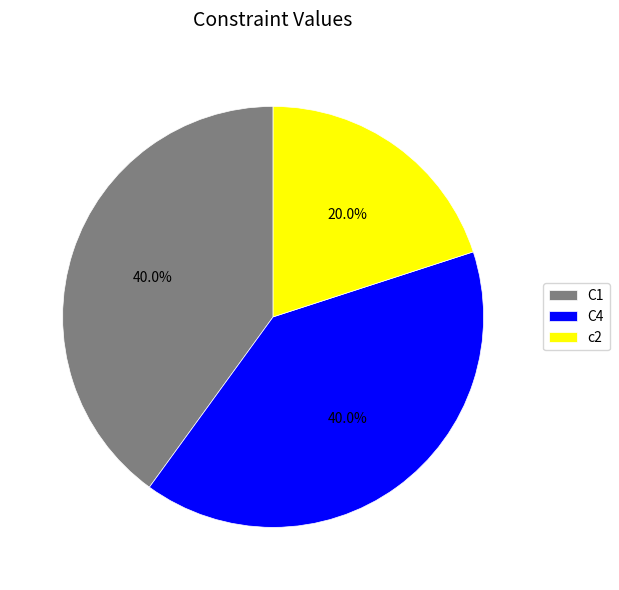

What is the smallest slice in the pie chart?

c2